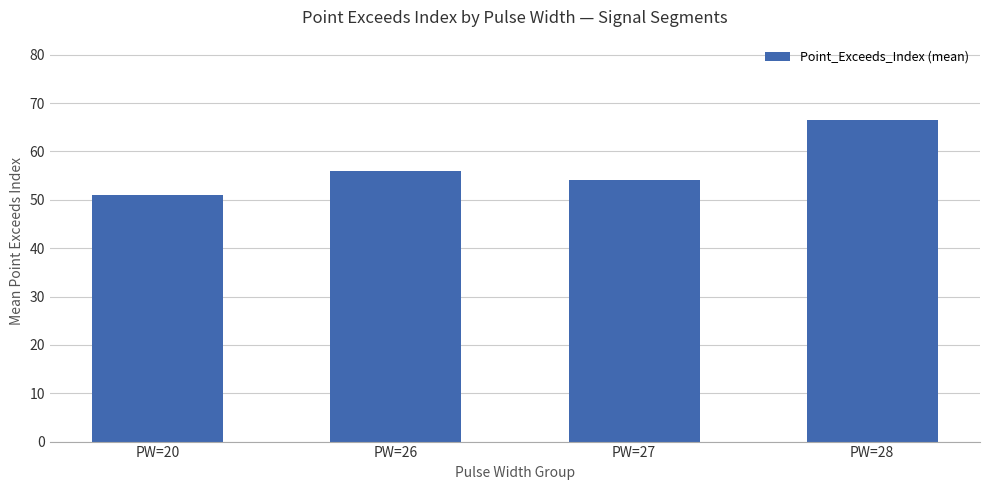

Is it true that the value at PW=28 is 66.5?

True